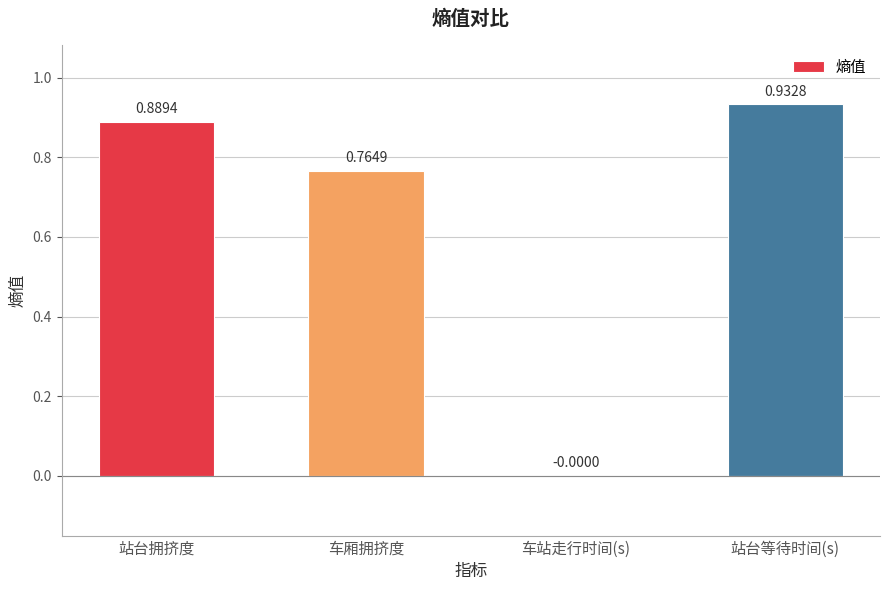

Which has a higher value, 站台等待时间(s) or 车站走行时间(s)?

站台等待时间(s)